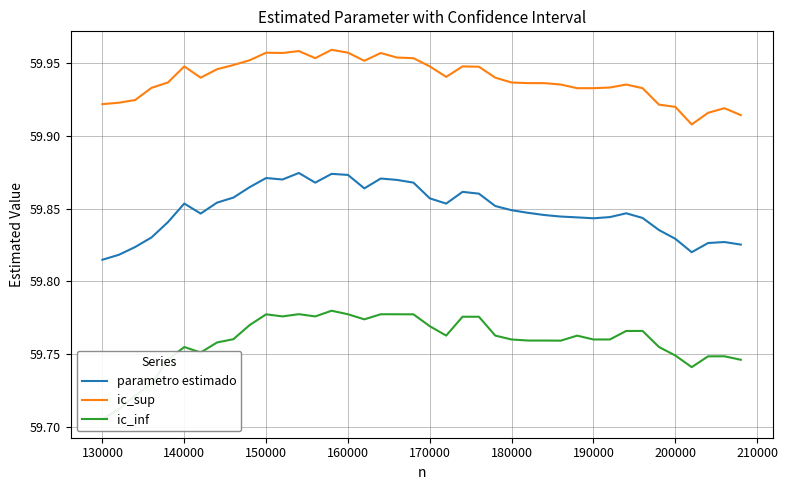

What is the maximum value for parametro estimado?

59.9